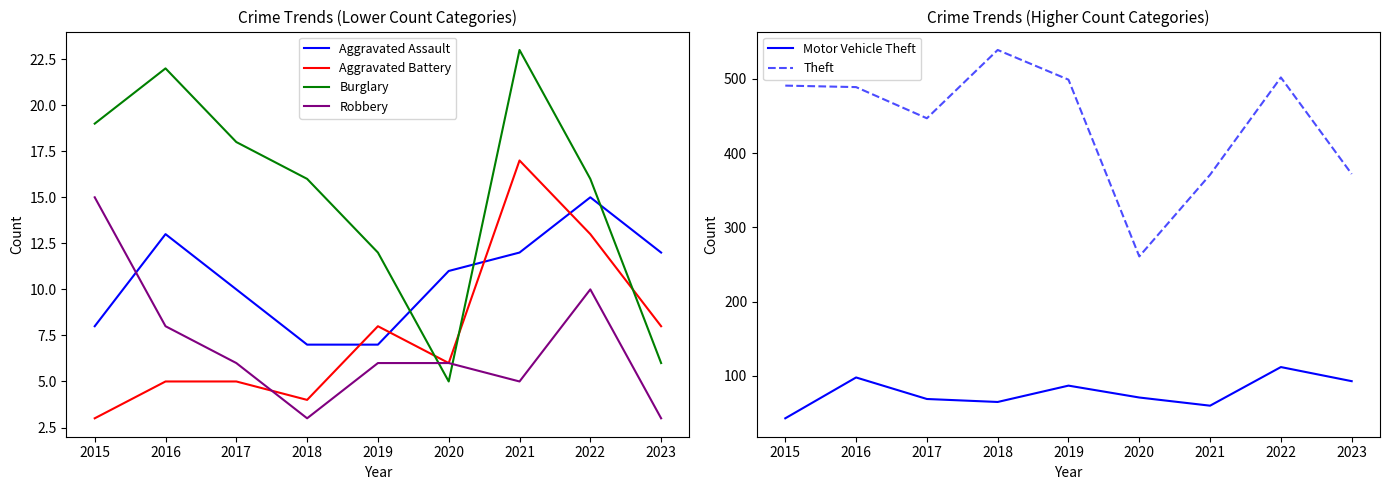

Reading left to right, what are all the values shown in this chart?

Aggravated Assault: 2015=8	2016=13	2017=10	2018=7	2019=7	2020=11	2021=12	2022=15	2023=12
Aggravated Battery: 2015=3	2016=5	2017=5	2018=4	2019=8	2020=6	2021=17	2022=13	2023=8
Burglary: 2015=19	2016=22	2017=18	2018=16	2019=12	2020=5	2021=23	2022=16	2023=6
Robbery: 2015=15	2016=8	2017=6	2018=3	2019=6	2020=6	2021=5	2022=10	2023=3
Motor Vehicle Theft: 2015=43	2016=98	2017=69	2018=65	2019=87	2020=71	2021=60	2022=112	2023=93
Theft: 2015=491	2016=489	2017=447	2018=539	2019=499	2020=261	2021=371	2022=502	2023=372